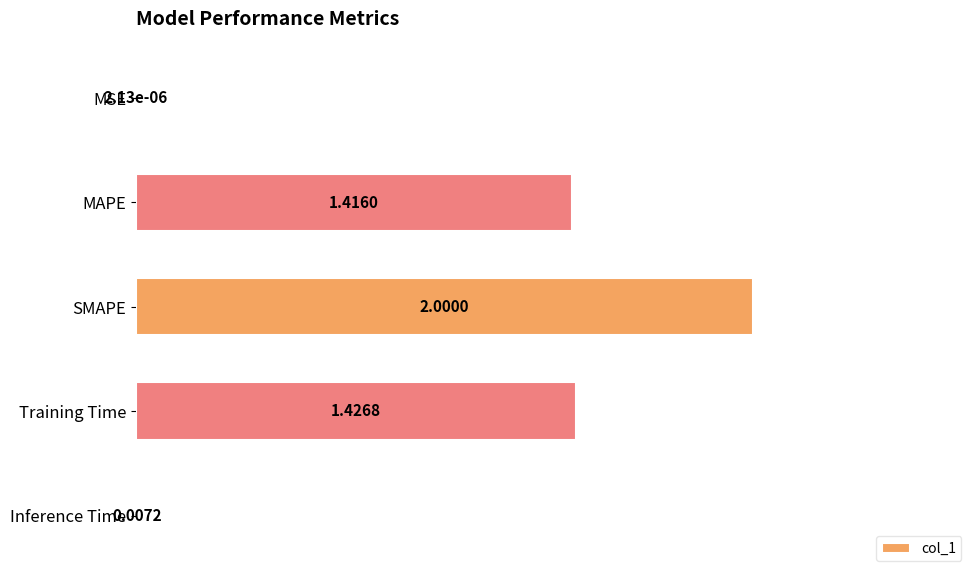

What is the sum of the values at MAPE and SMAPE?

3.4